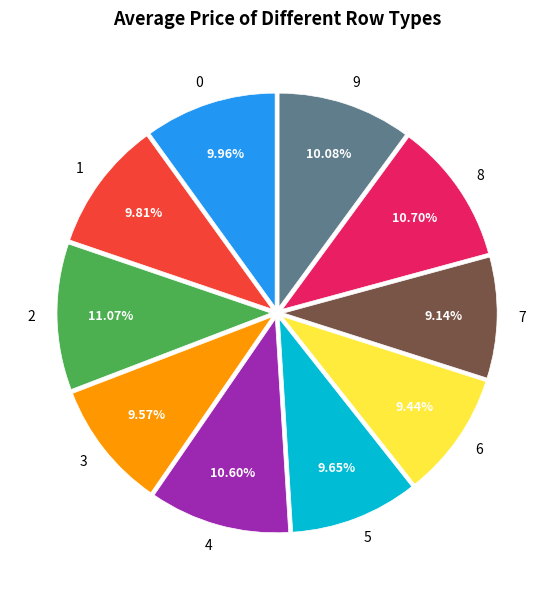

Approximately how many times larger is the value at 9 compared to 4?

1.0